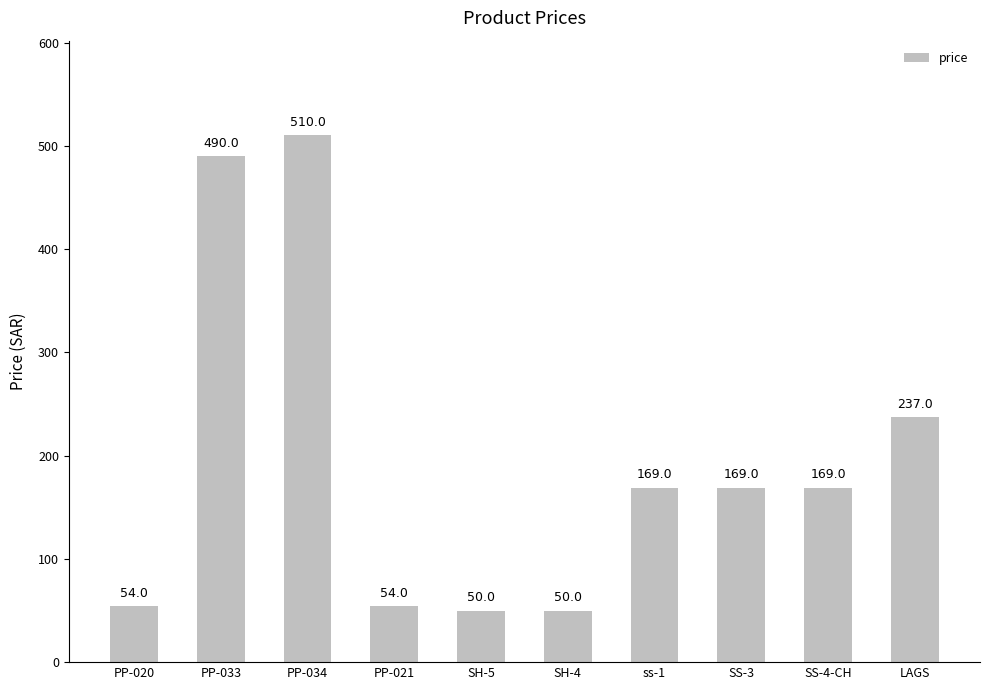

How many bars are there in total?

10